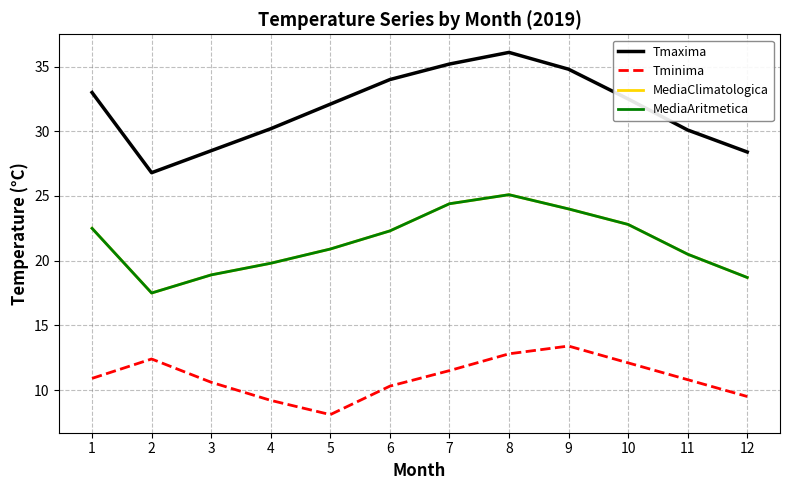

Is this an area chart (filled region under the line)?

No